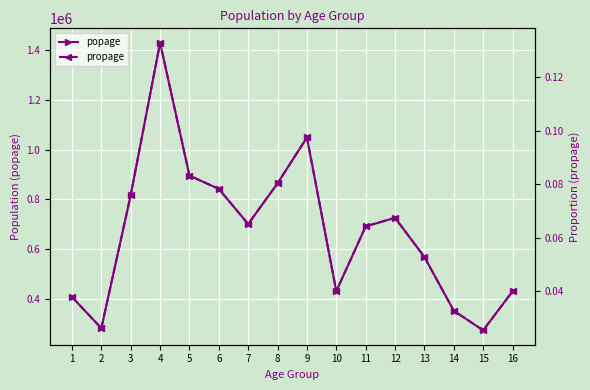

True or false: propage and popage cross at least once.

False